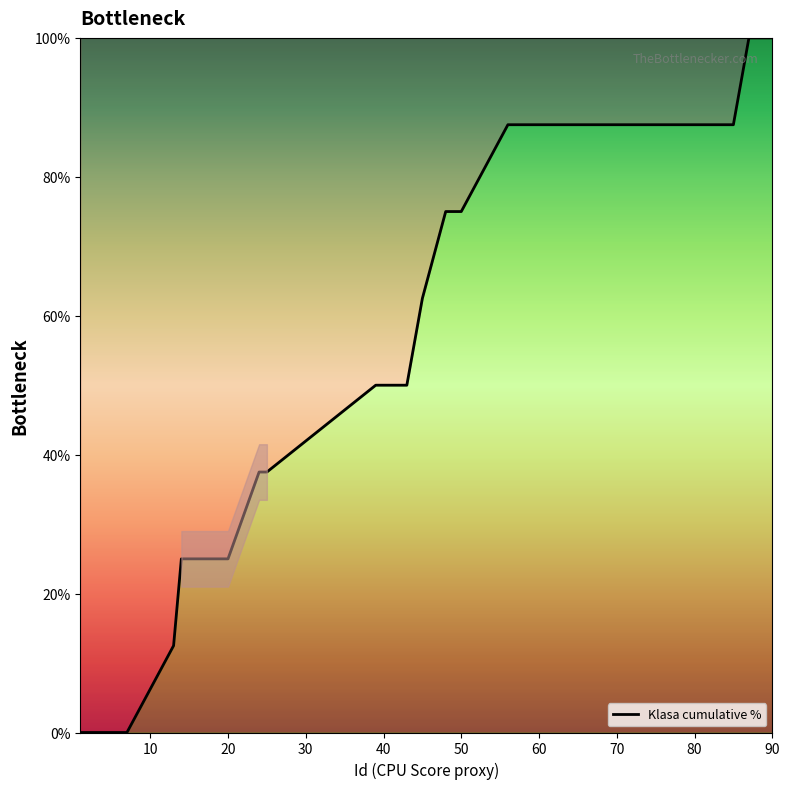

What is the greatest value displayed?

100.0